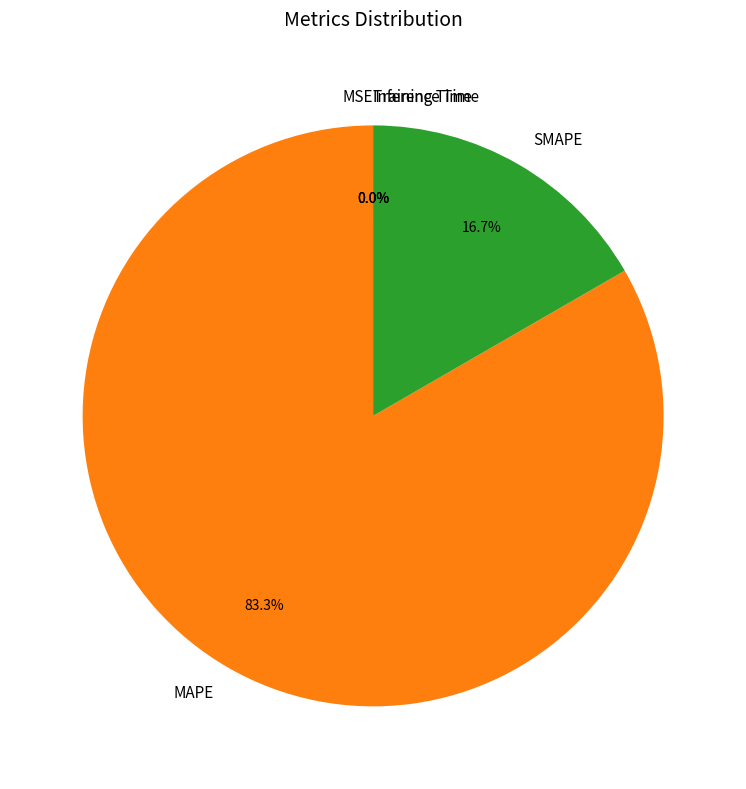

What is the largest slice in the pie chart?

MAPE